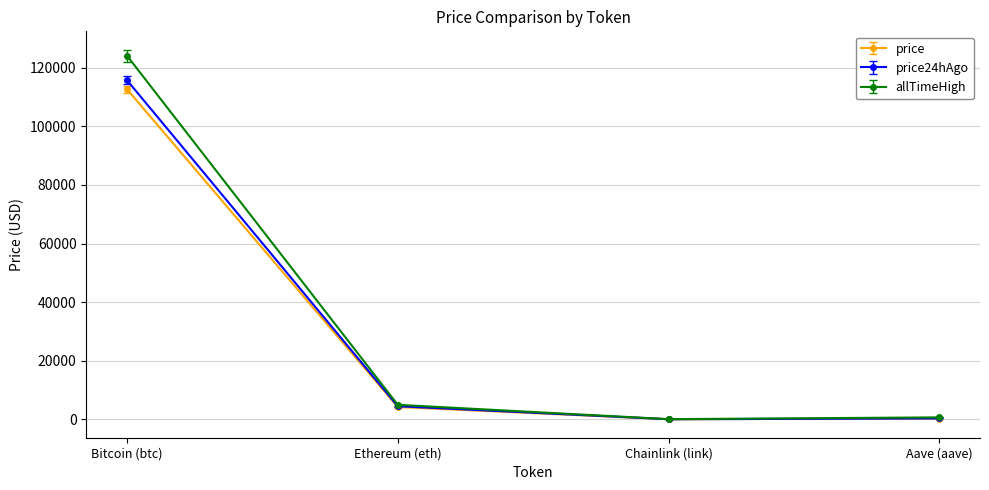

True or false: price has a value of 267.2 at Aave (aave).

True